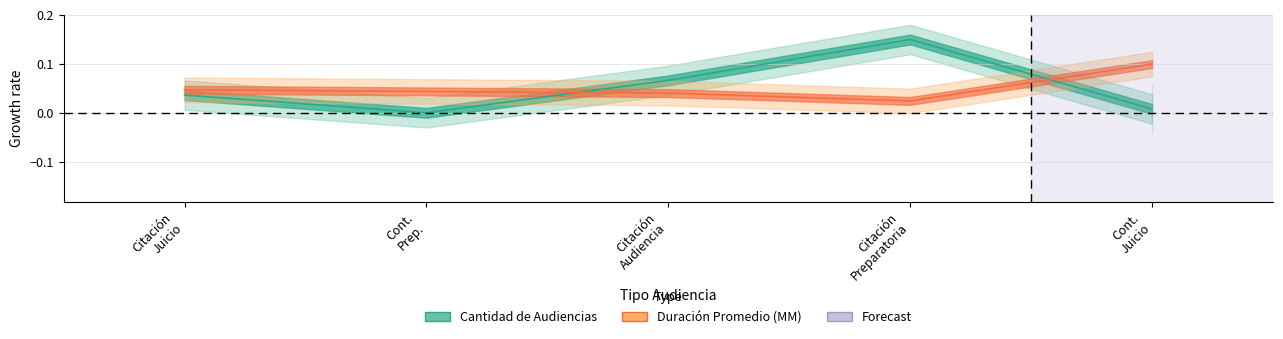

Between Citación Juicio and Citación Audiencia, which series saw the biggest shift?

Cantidad de Audiencias